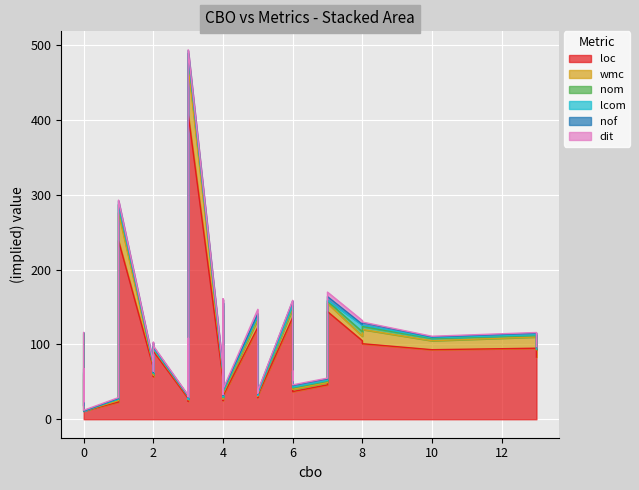

How many positive values does the lcom series have?

24